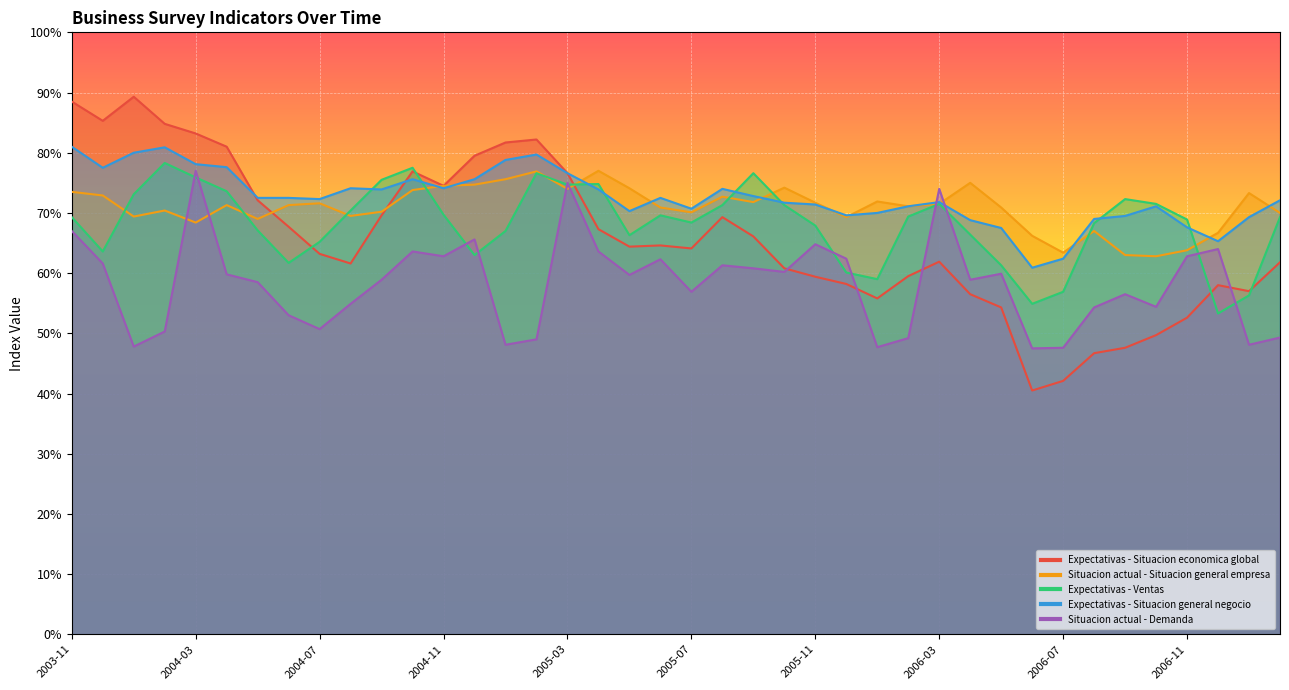

How many times do Situacion actual - Demanda and Expectativas - Situacion economica global cross each other?

4